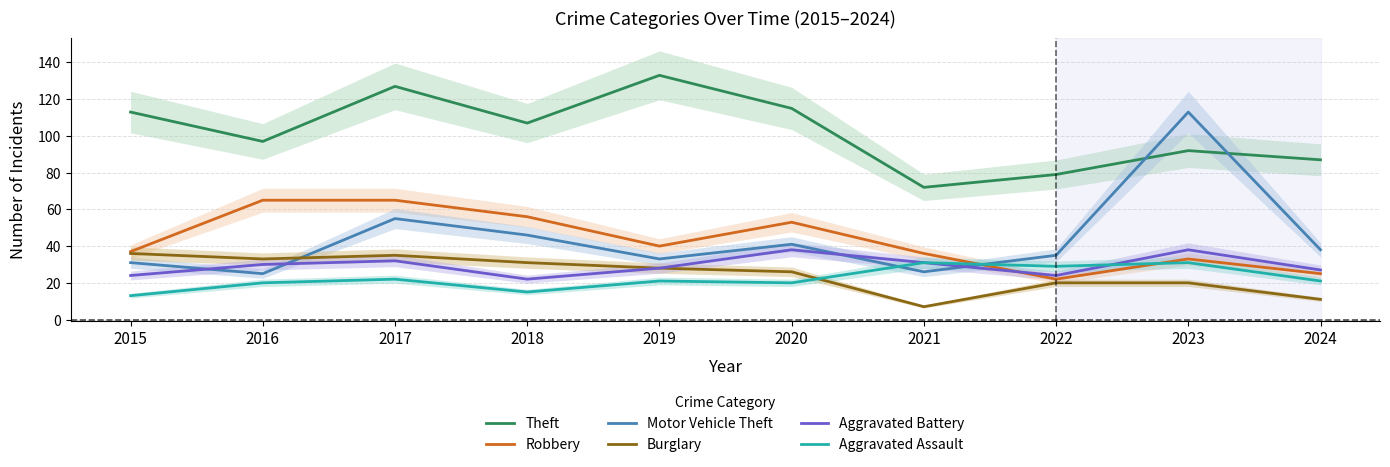

Where is Robbery nearest to the value 43?

2019